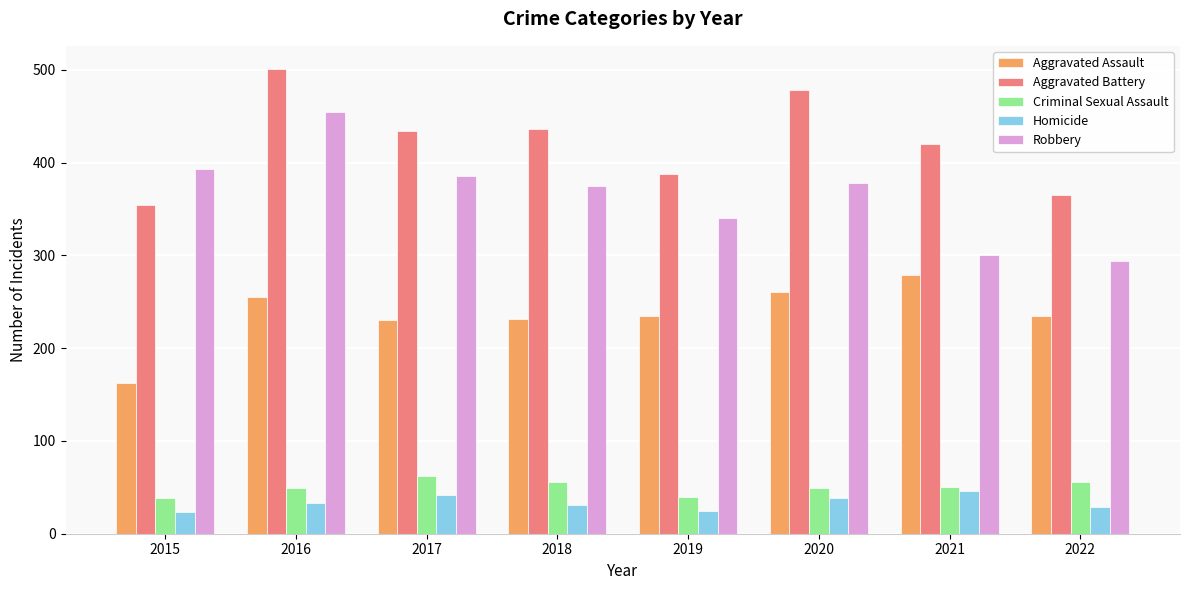

What value does the Aggravated Battery series have at 2021, to the nearest 10?

420